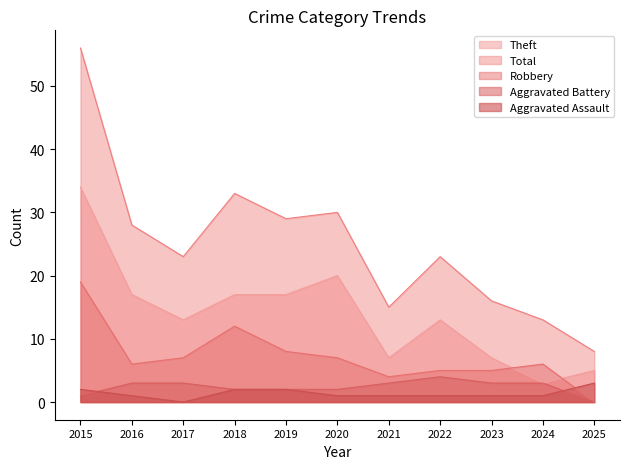

How many distinct data groups are displayed?

5